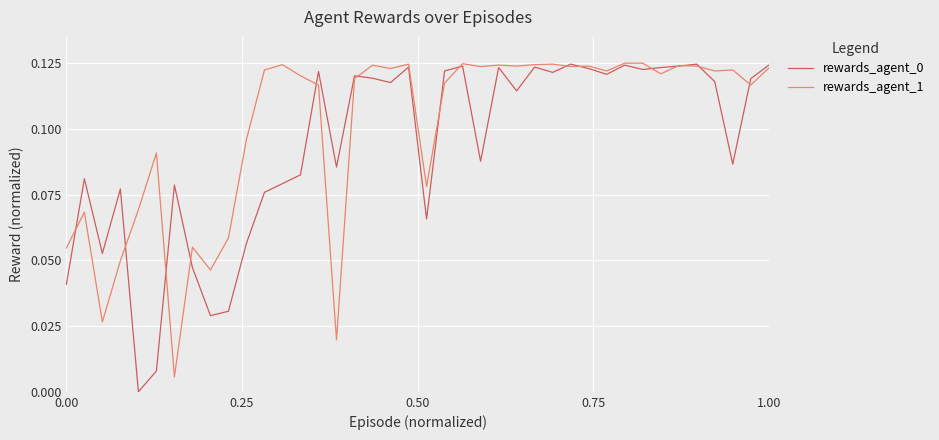

Which series has the largest total across all categories?

rewards_agent_1